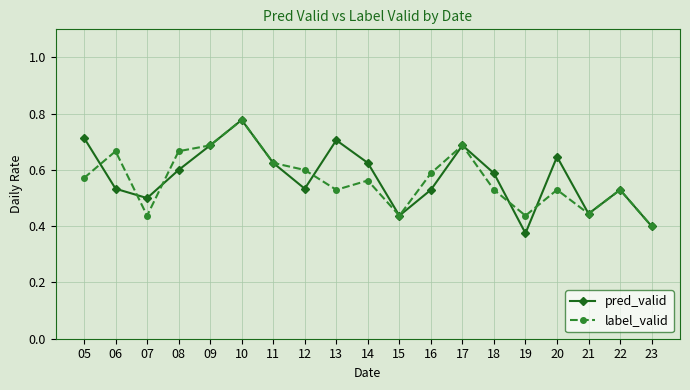

Is it true that pred_valid equals 0.7 at 09?

True